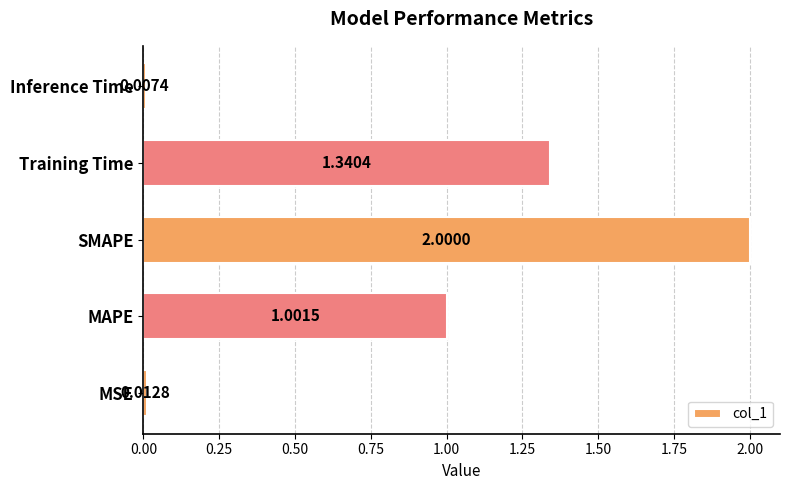

How many data points are less than 1?

2